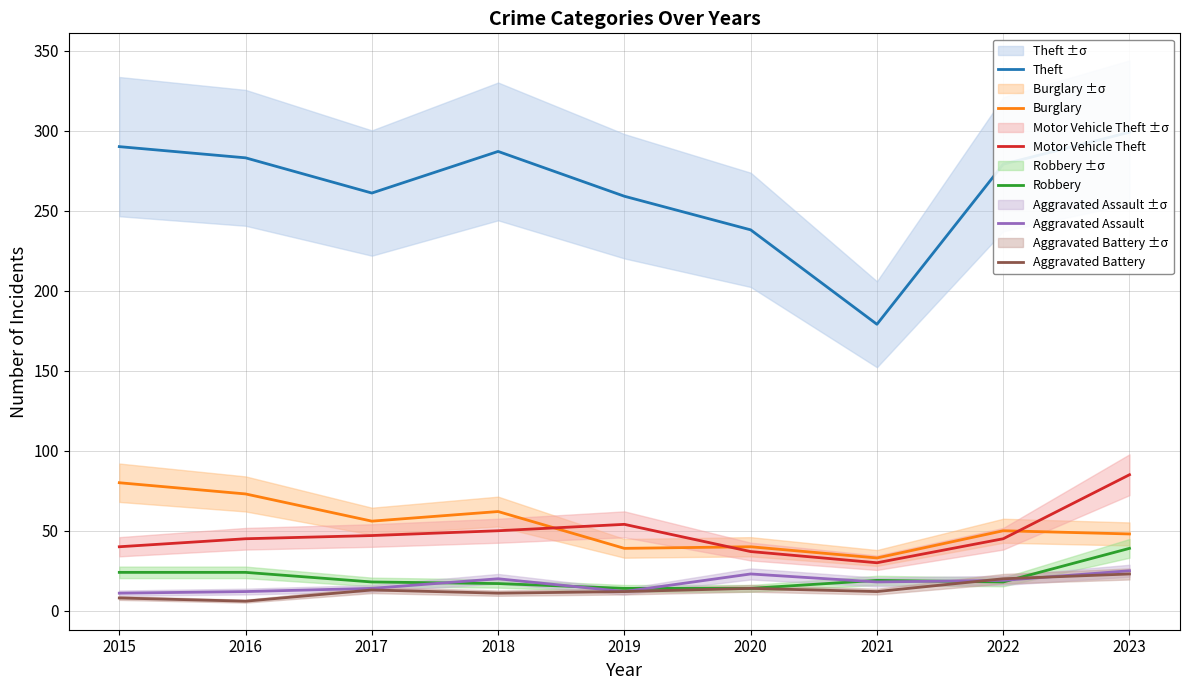

True or false: Theft and Aggravated Assault cross at least once.

False